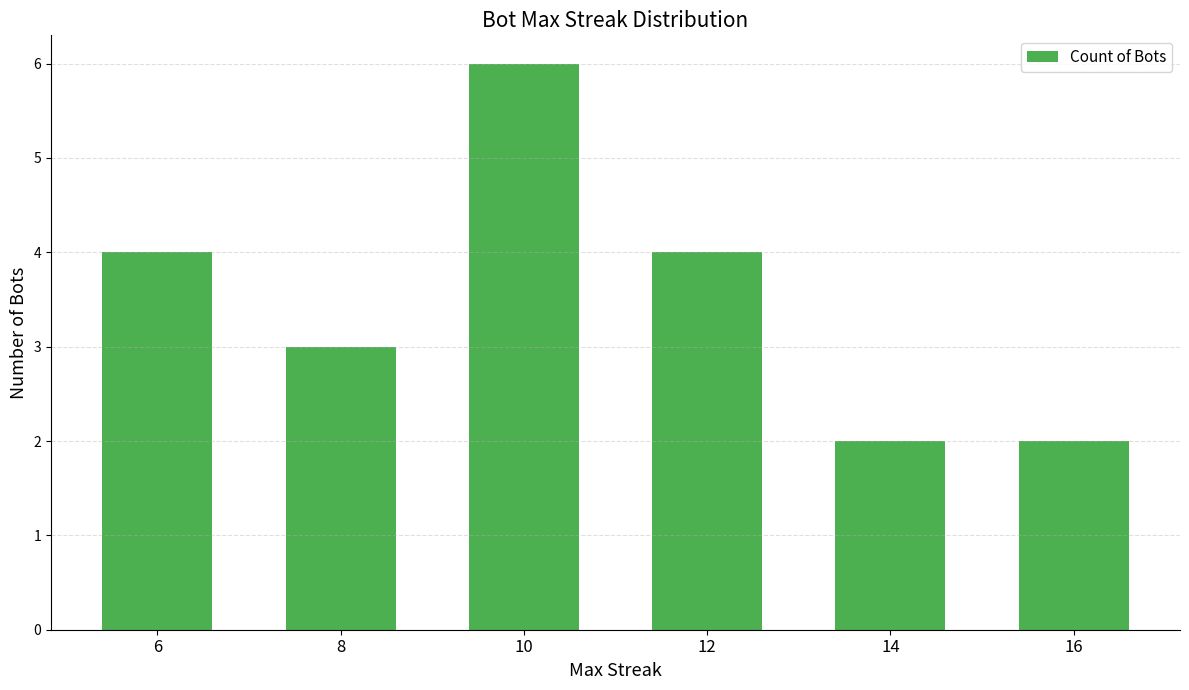

Reading right to left, list all the values displayed in this chart.

2	2	4	6	3	4